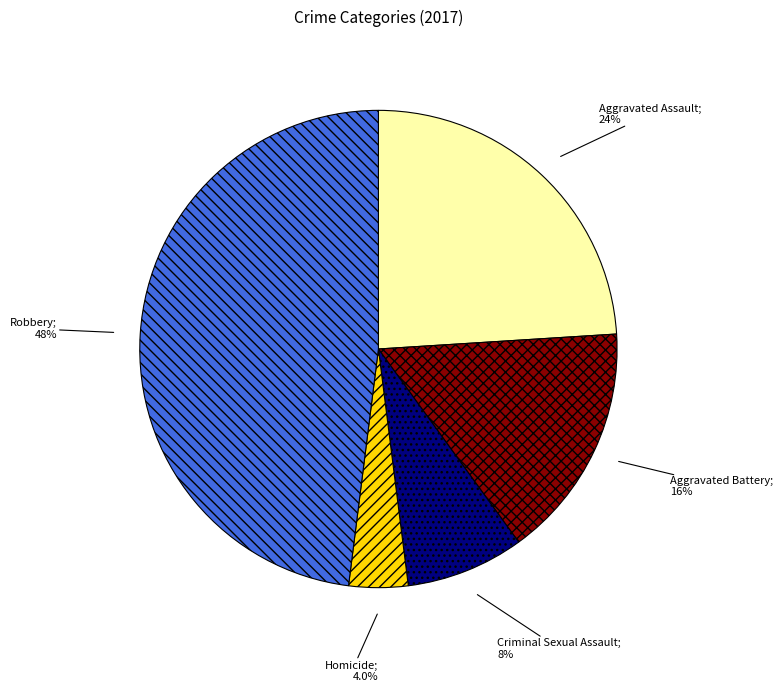

Is there any slice that represents more than half of the pie?

No